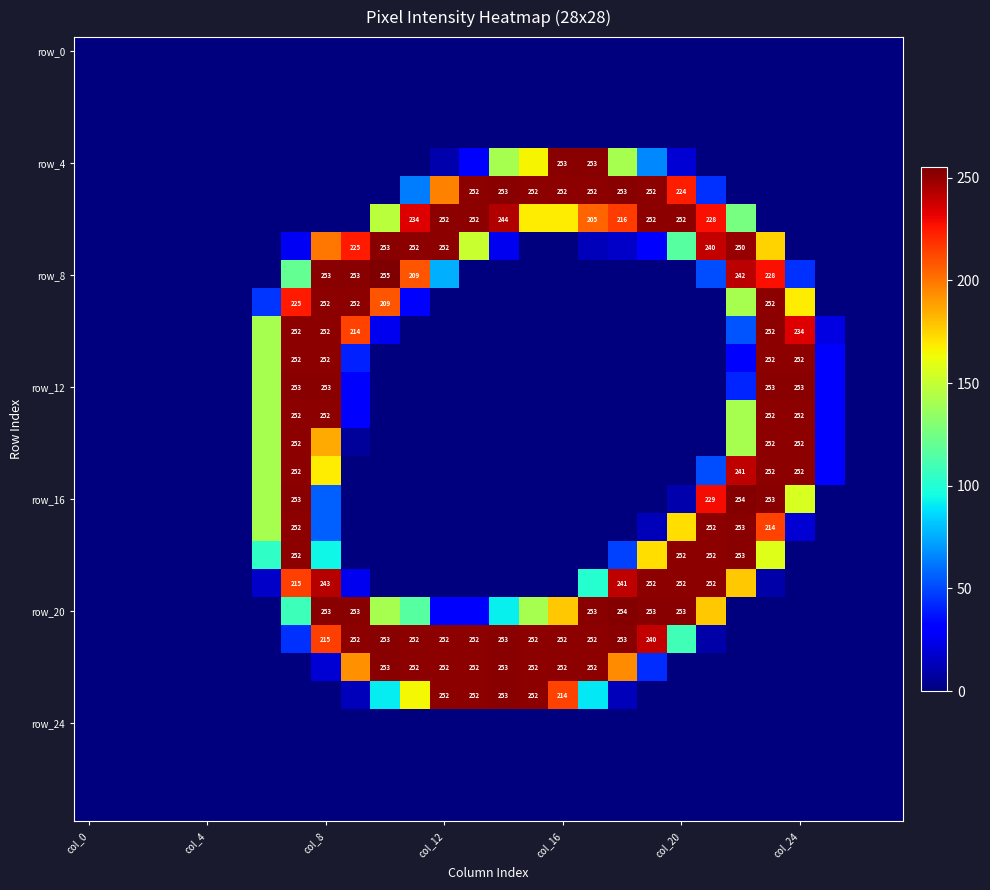

How many data points does each series have?

28